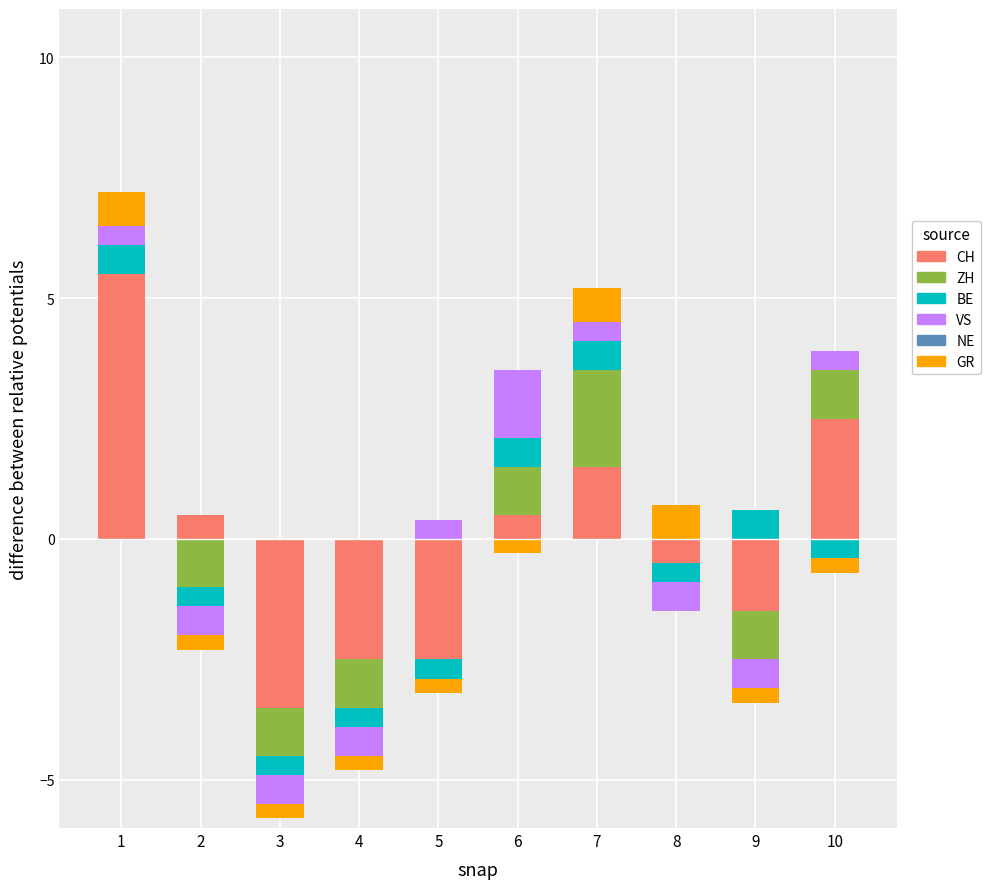

List the series in order of their peak value, lowest first.

NE, BE, GR, VS, ZH, CH